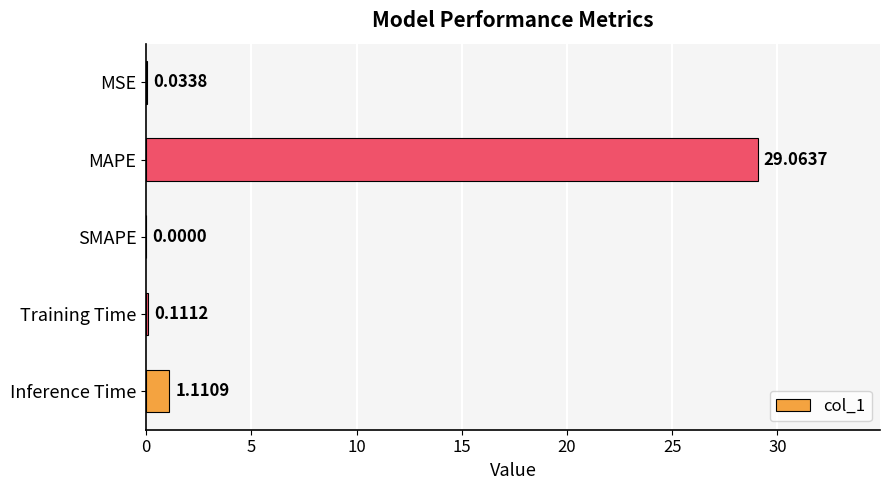

At which label is the value closest to 14?

Inference Time